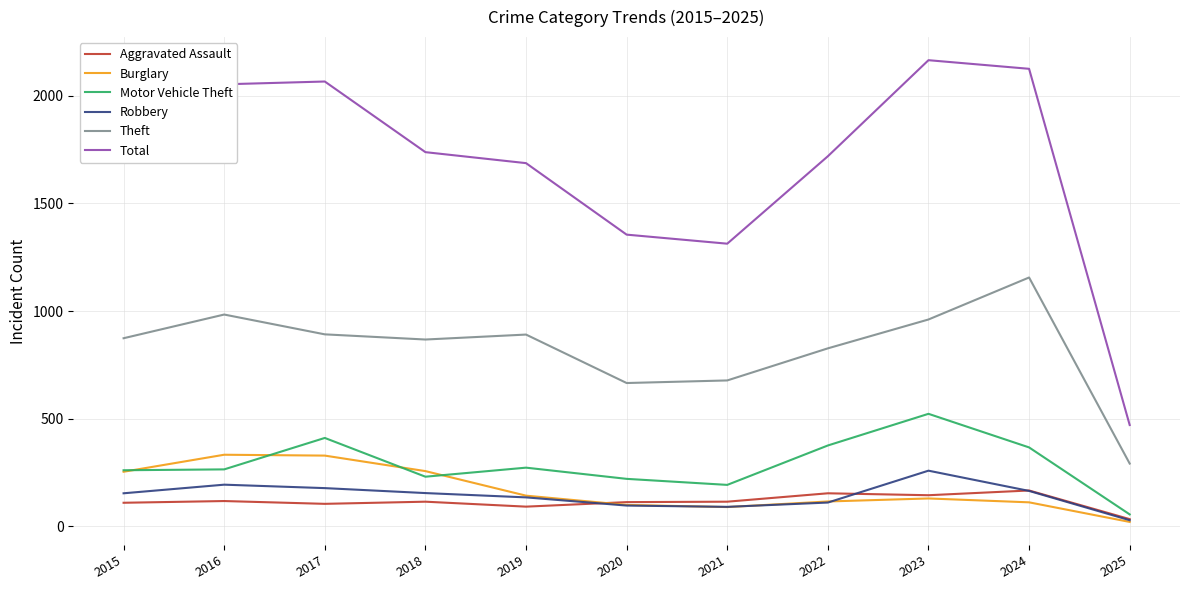

What is the minimum value shown in the chart?

21